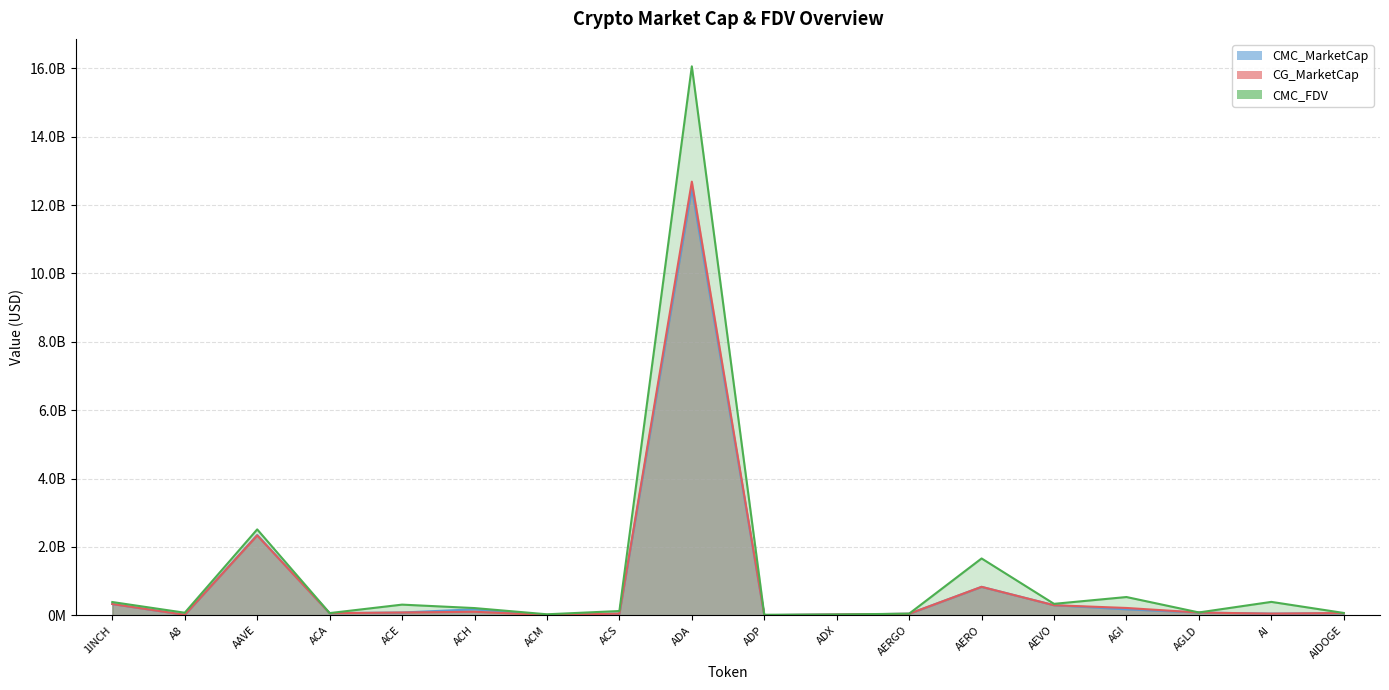

The value of CMC_FDV at AI is 394266865.0. True or false?

True